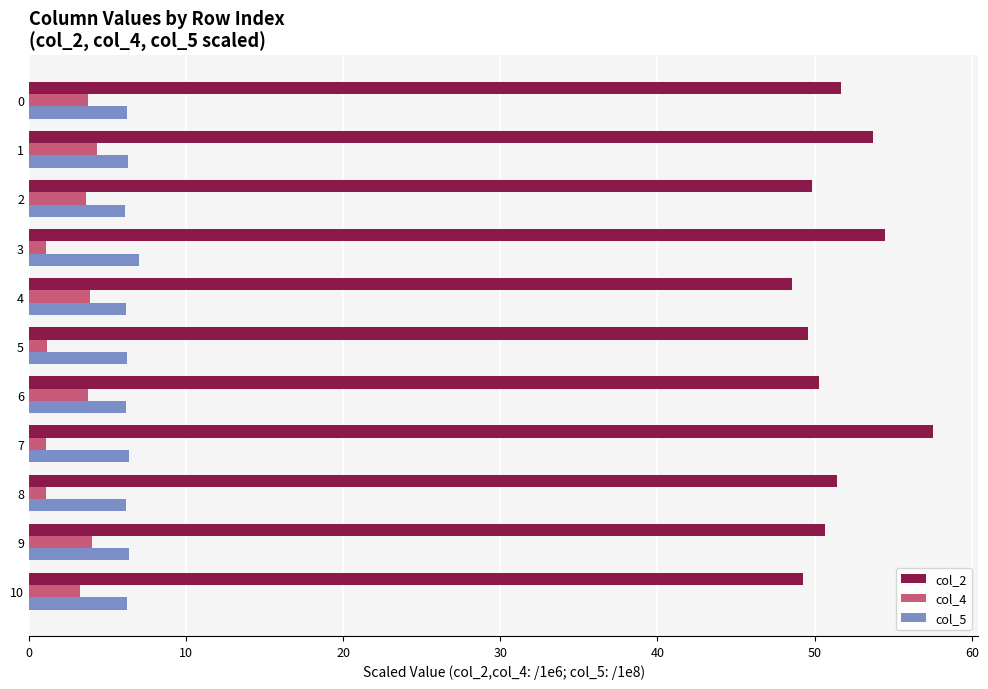

List the series in order of their peak value, highest first.

col_2, col_5, col_4